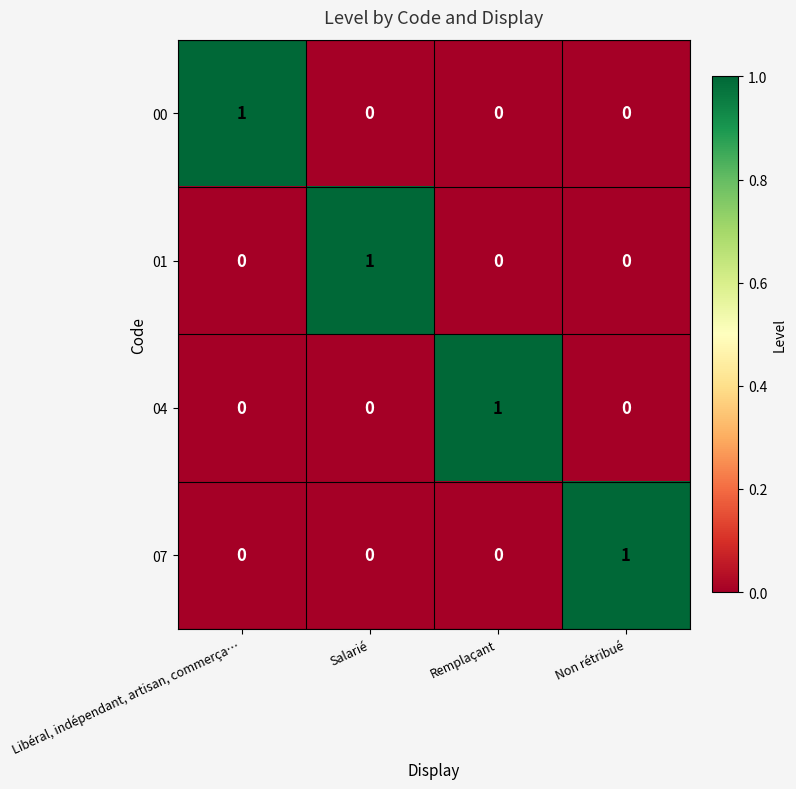

At which label does 07 reach its peak?

Non rétribué